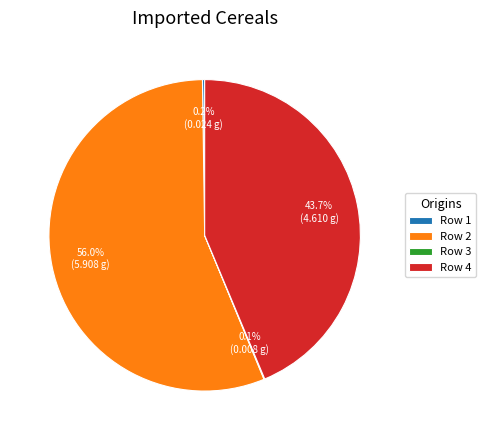

Does Row 2 account for over 50% of the chart?

Yes